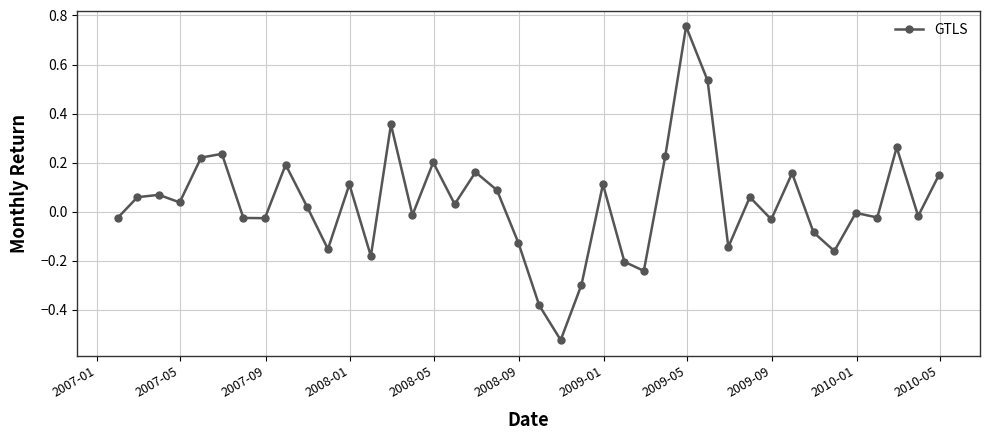

True or false: there are more than 1 points higher than both neighbors.

True